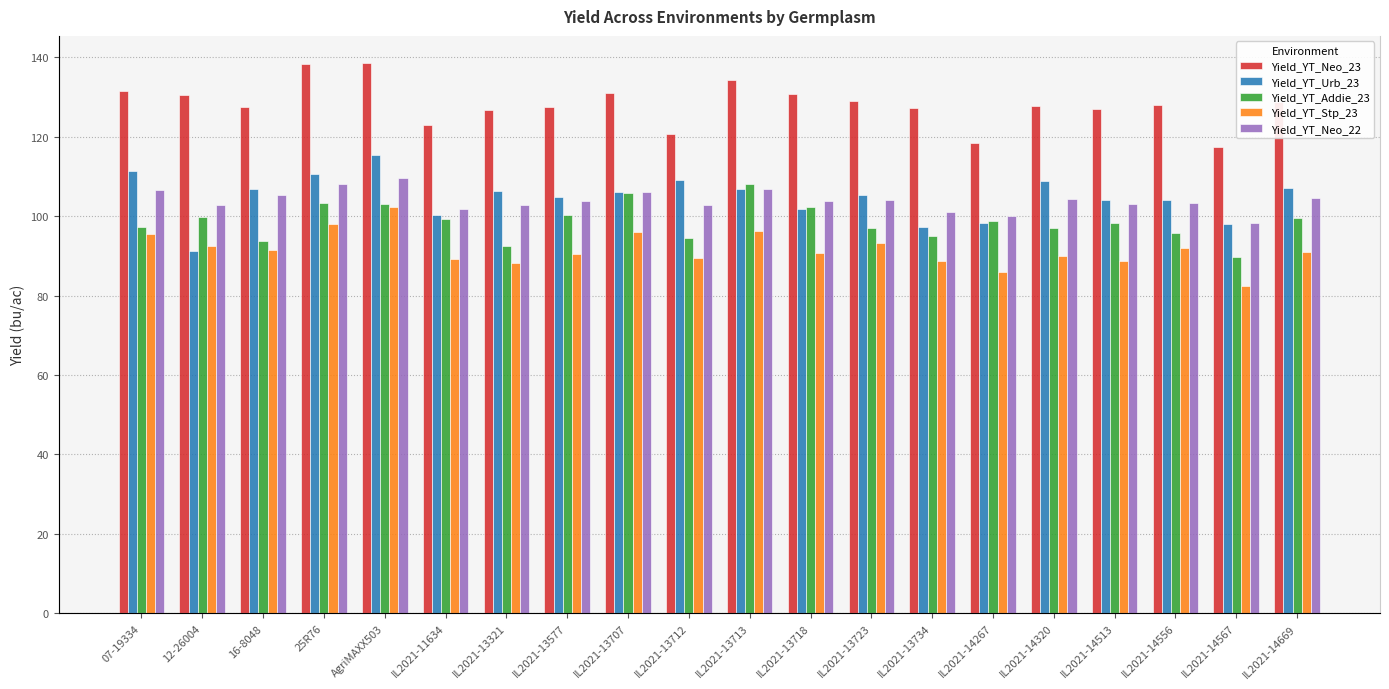

Reading left to right, what are all the values shown in this chart?

Yield_YT_Neo_23: 07-19334=131.6	12-26004=130.4	16-8048=127.4	25R76=138.4	AgriMAXX503=138.4	IL2021-11634=123.0	IL2021-13321=126.8	IL2021-13577=127.5	IL2021-13707=130.9	IL2021-13712=120.6	IL2021-13713=134.1	IL2021-13718=130.8	IL2021-13723=128.9	IL2021-13734=127.3	IL2021-14267=118.5	IL2021-14320=127.8	IL2021-14513=127.1	IL2021-14556=128.0	IL2021-14567=117.4	IL2021-14669=128.8
Yield_YT_Urb_23: 07-19334=111.3	12-26004=91.1	16-8048=106.9	25R76=110.6	AgriMAXX503=115.5	IL2021-11634=100.2	IL2021-13321=106.4	IL2021-13577=104.8	IL2021-13707=106.2	IL2021-13712=109.1	IL2021-13713=106.7	IL2021-13718=101.9	IL2021-13723=105.3	IL2021-13734=97.2	IL2021-14267=98.2	IL2021-14320=108.9	IL2021-14513=104.0	IL2021-14556=104.1	IL2021-14567=98.0	IL2021-14669=107.1
Yield_YT_Addie_23: 07-19334=97.4	12-26004=99.7	16-8048=93.8	25R76=103.4	AgriMAXX503=103.0	IL2021-11634=99.3	IL2021-13321=92.4	IL2021-13577=100.4	IL2021-13707=105.8	IL2021-13712=94.6	IL2021-13713=108.0	IL2021-13718=102.2	IL2021-13723=97.0	IL2021-13734=95.0	IL2021-14267=98.7	IL2021-14320=97.1	IL2021-14513=98.3	IL2021-14556=95.7	IL2021-14567=89.7	IL2021-14669=99.5
Yield_YT_Stp_23: 07-19334=95.4	12-26004=92.6	16-8048=91.3	25R76=98.1	AgriMAXX503=102.3	IL2021-11634=89.3	IL2021-13321=88.3	IL2021-13577=90.3	IL2021-13707=95.9	IL2021-13712=89.3	IL2021-13713=96.1	IL2021-13718=90.7	IL2021-13723=93.1	IL2021-13734=88.8	IL2021-14267=86.0	IL2021-14320=90.0	IL2021-14513=88.8	IL2021-14556=92.0	IL2021-14567=82.4	IL2021-14669=91.0
Yield_YT_Neo_22: 07-19334=106.7	12-26004=102.9	16-8048=105.3	25R76=108.1	AgriMAXX503=109.6	IL2021-11634=101.7	IL2021-13321=102.8	IL2021-13577=103.7	IL2021-13707=106.0	IL2021-13712=102.7	IL2021-13713=106.8	IL2021-13718=103.7	IL2021-13723=104.0	IL2021-13734=101.0	IL2021-14267=100.0	IL2021-14320=104.4	IL2021-14513=103.1	IL2021-14556=103.3	IL2021-14567=98.3	IL2021-14669=104.5